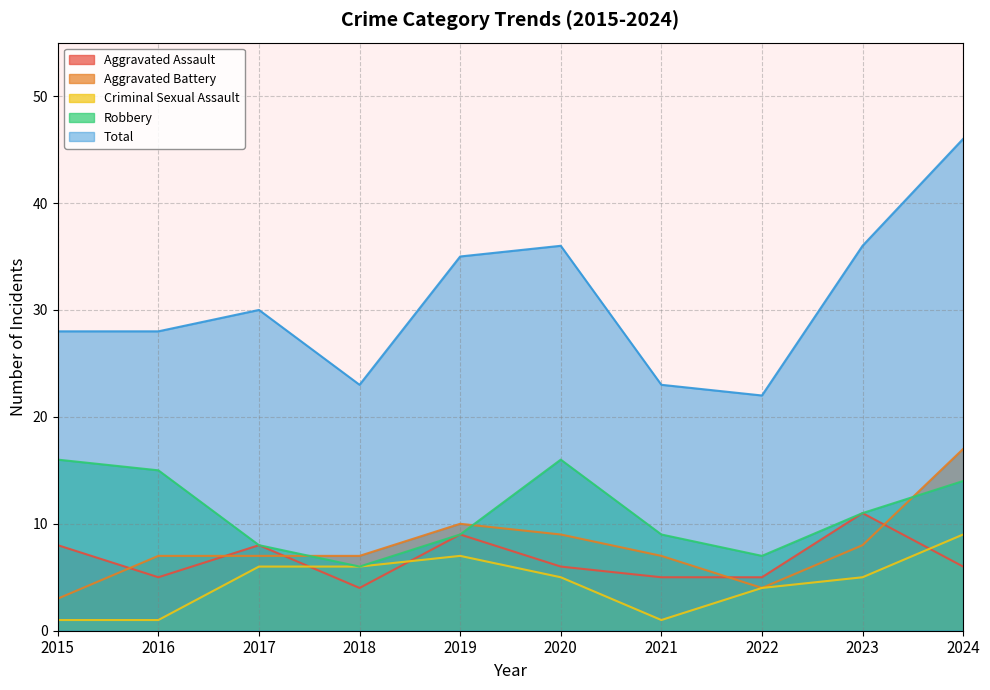

Where does the Aggravated Assault series first go above 6?

2015